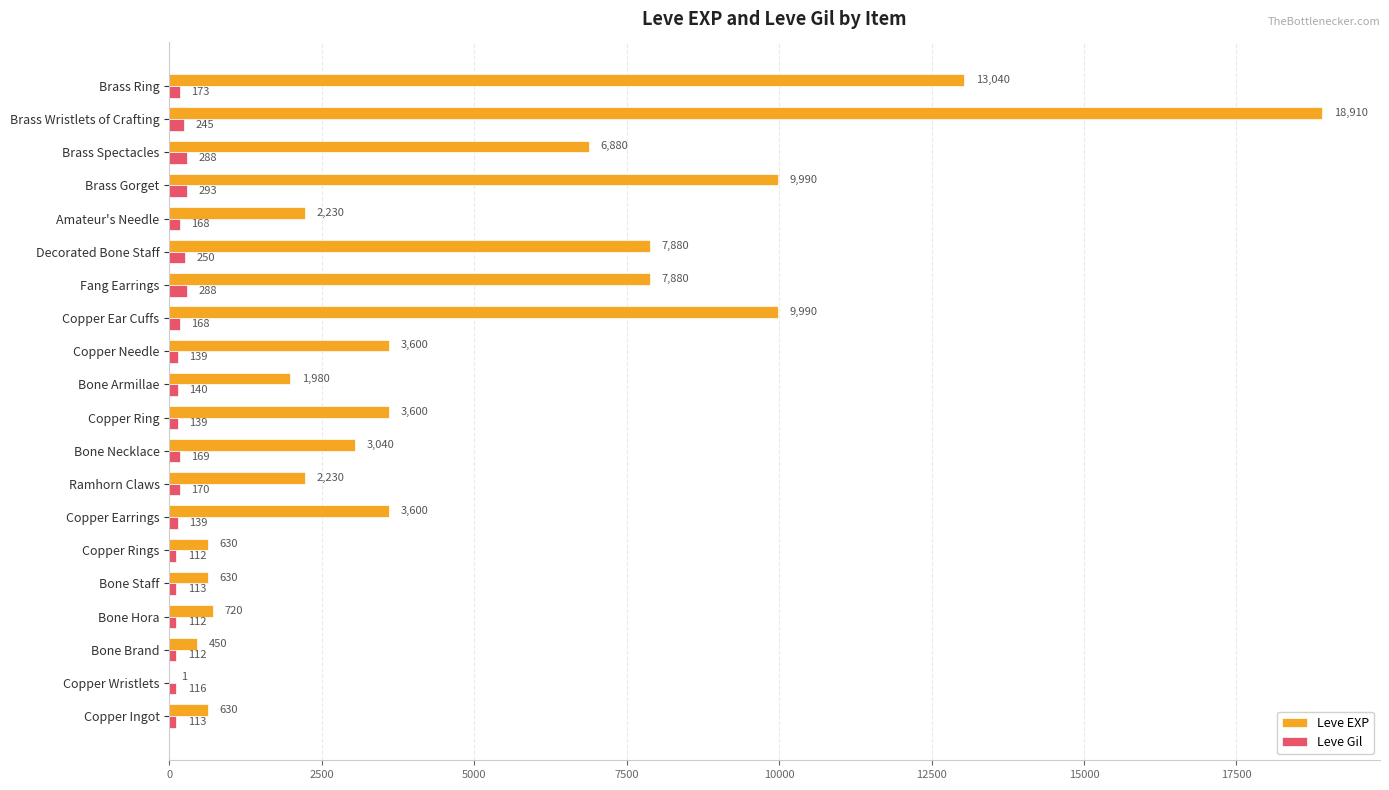

Which category has the highest value in the Leve EXP series?

Brass Wristlets of Crafting